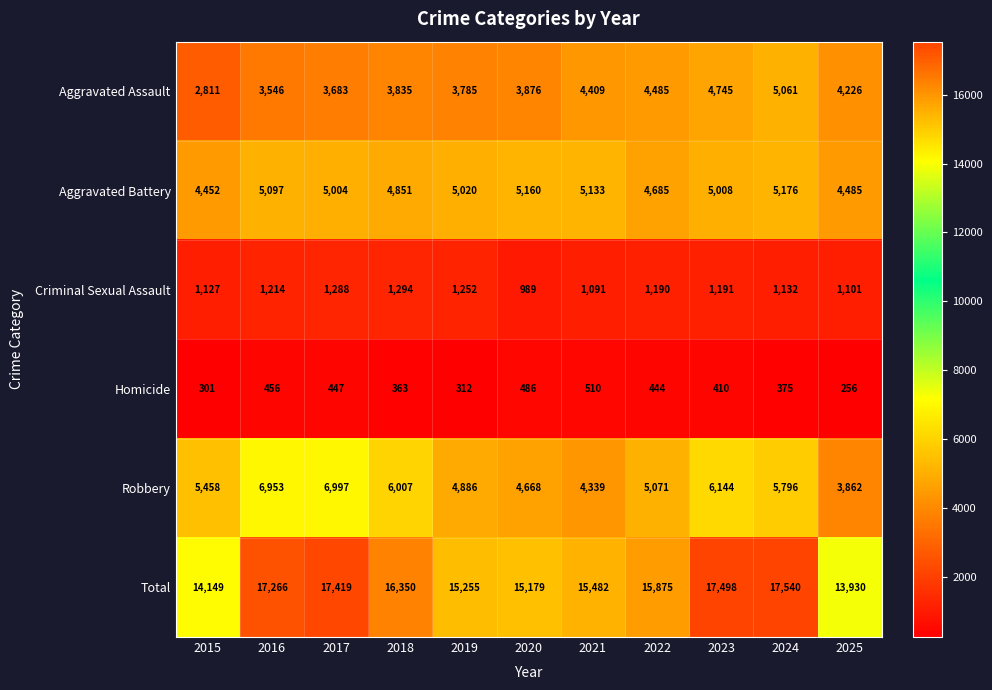

List the labels in order of Total value, largest first.

2024, 2023, 2017, 2016, 2018, 2022, 2021, 2019, 2020, 2015, 2025